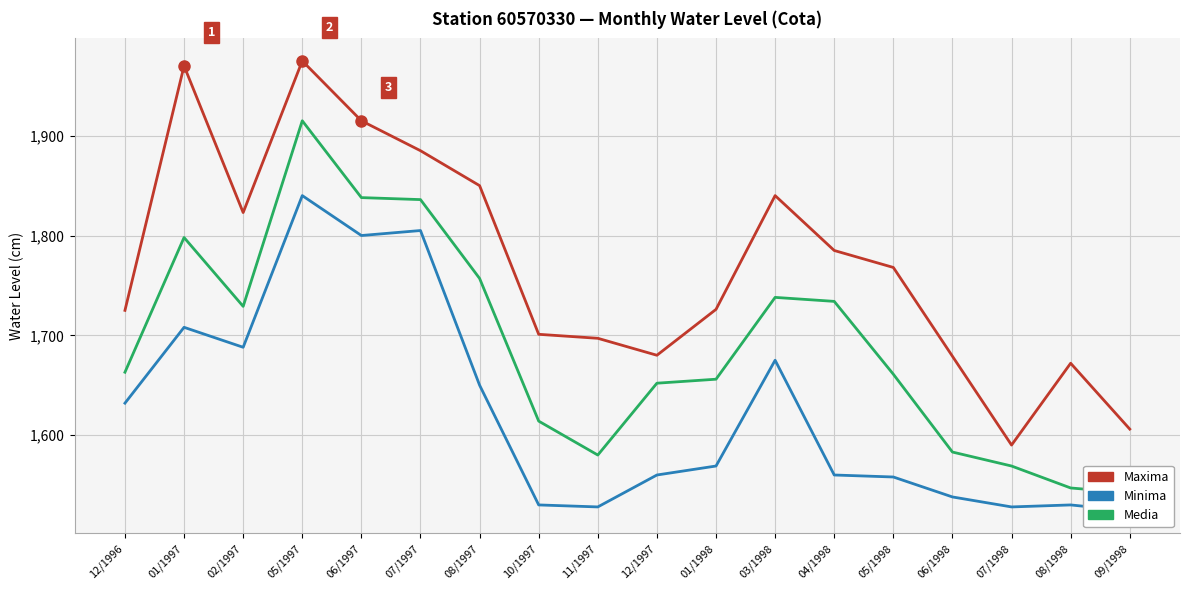

Is this an area chart (filled region under the line)?

No